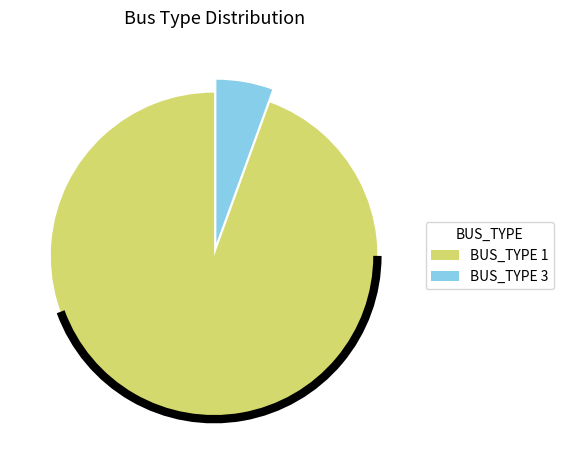

How many segments does this pie chart have?

2